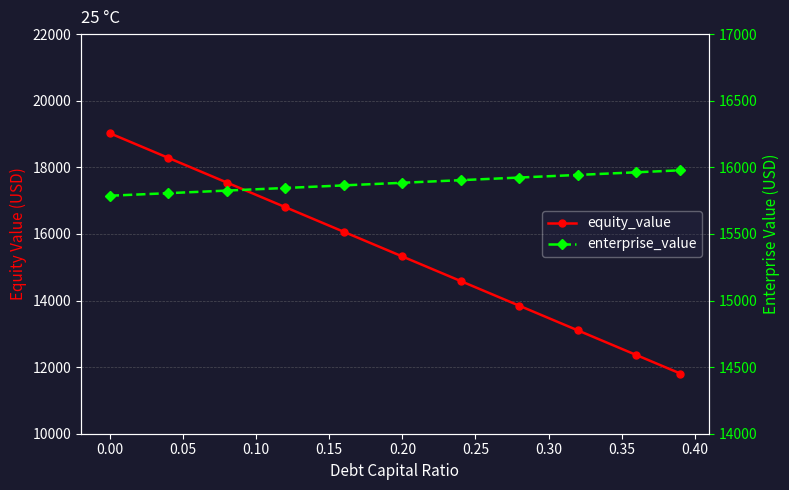

What is the average value of the equity_value series?

15340.2